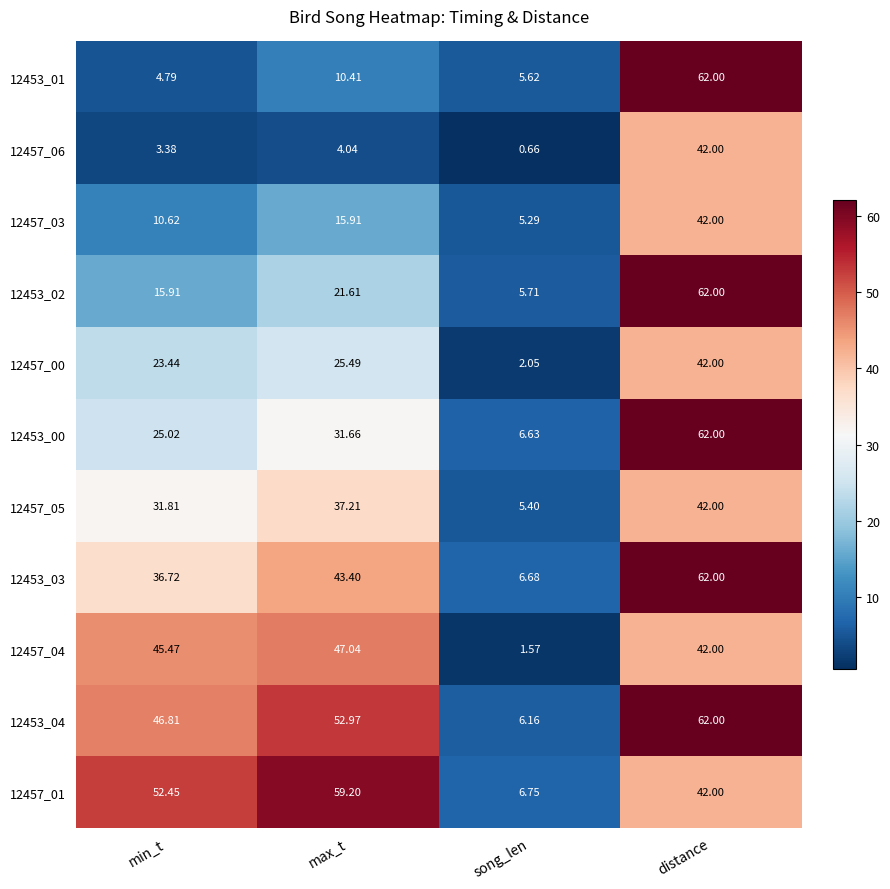

Rank the categories by 12453_00 value from lowest to highest.

song_len, min_t, max_t, distance